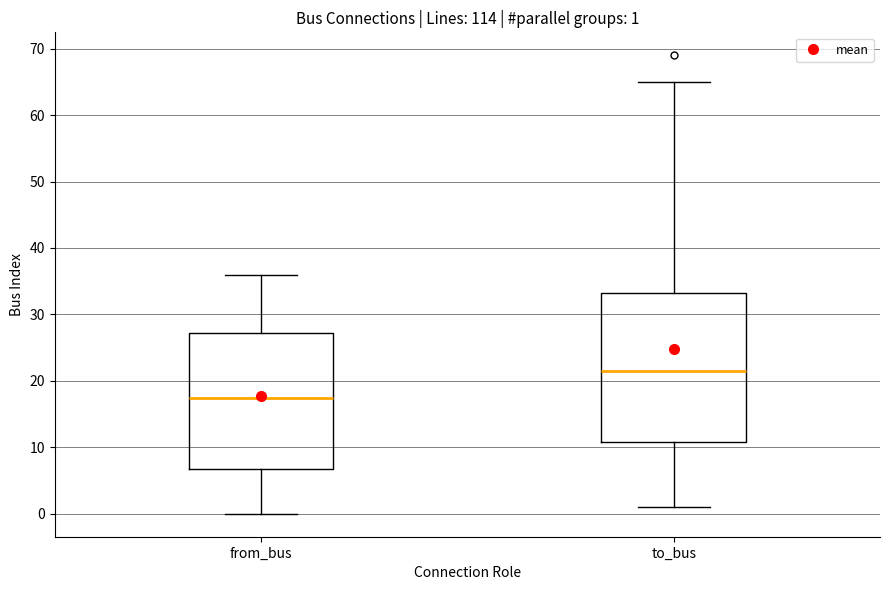

Which box is the tallest, from its lower edge to its upper edge?

to_bus